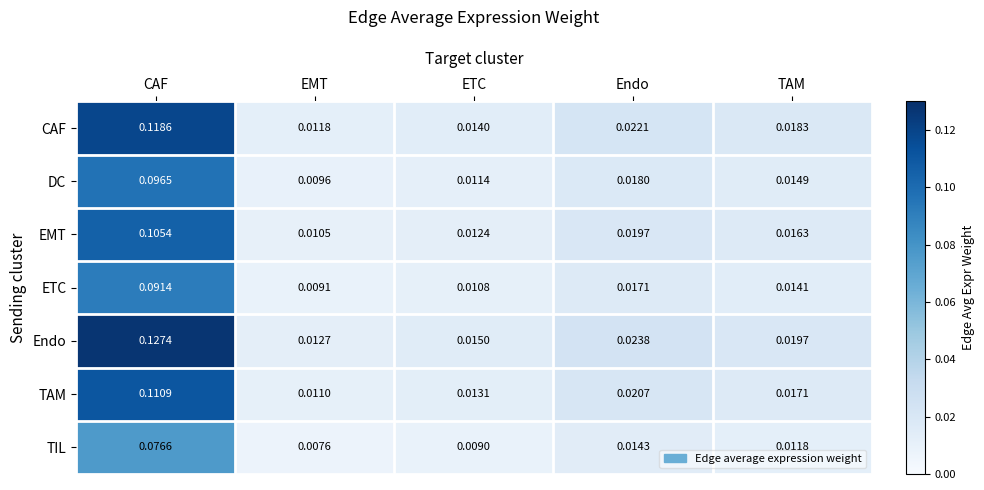

Which series has the widest spread of values?

Endo